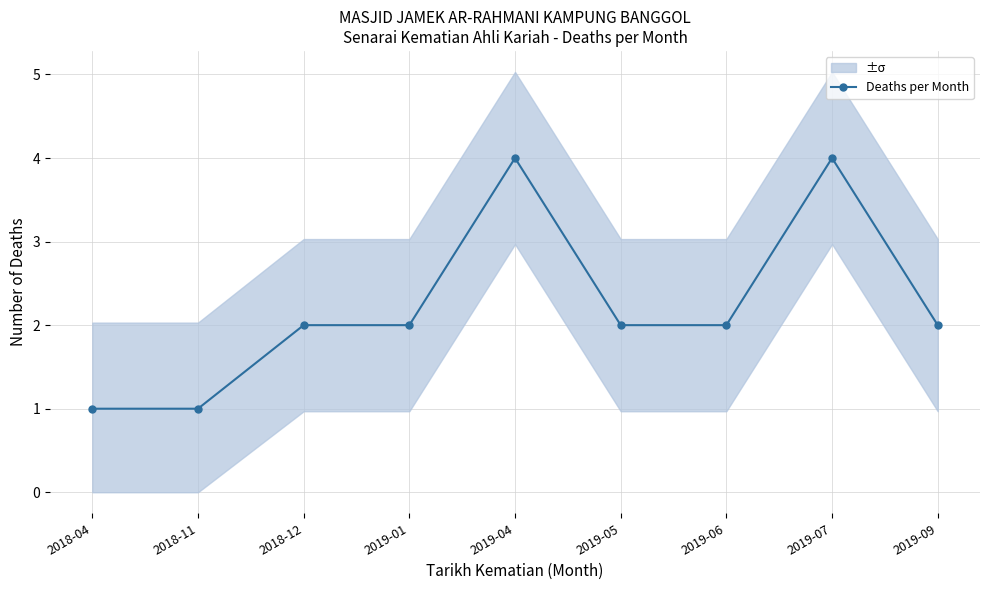

Which label corresponds to the smallest value in the chart?

2018-04